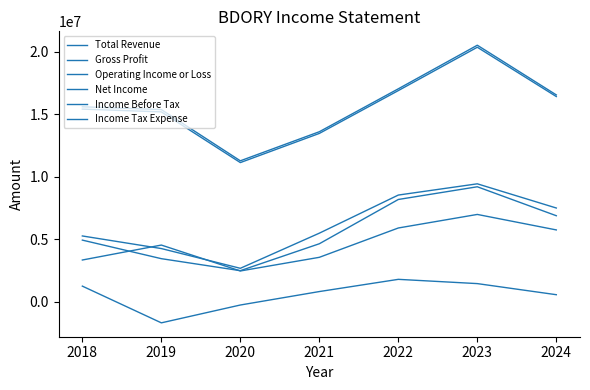

How many lines are shown in the chart?

6